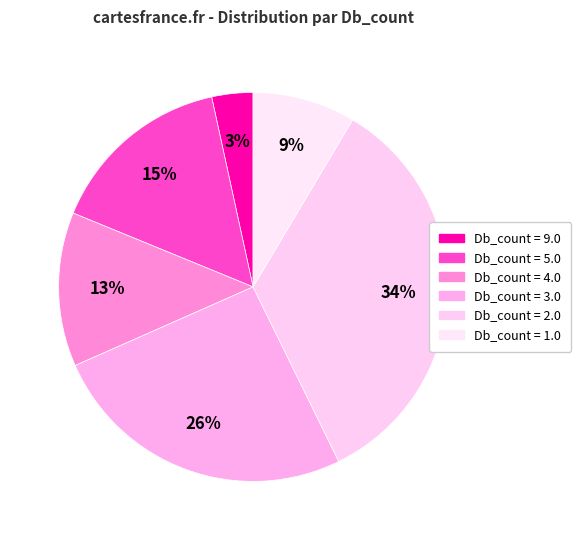

Does any single category account for the majority?

No